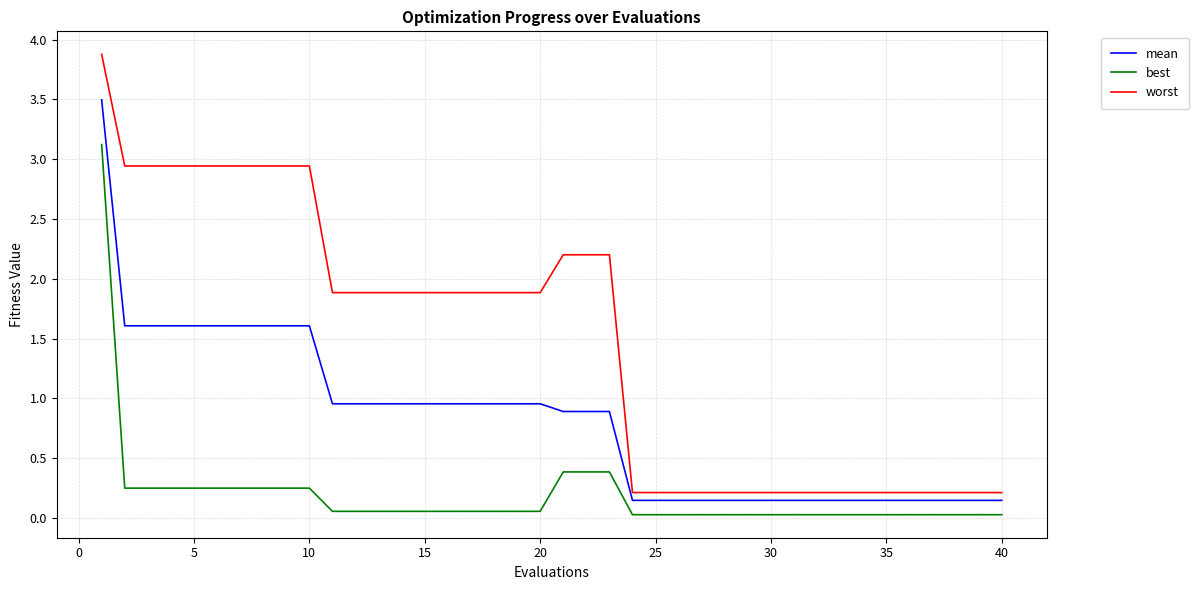

Rank the series by their maximum value, from lowest to highest.

best, mean, worst